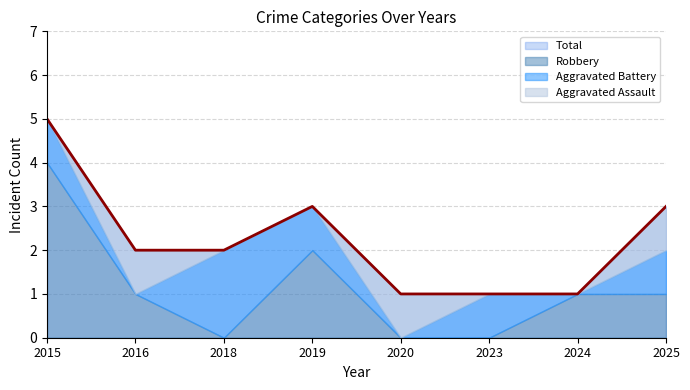

Which category has the highest value across all series?

2015